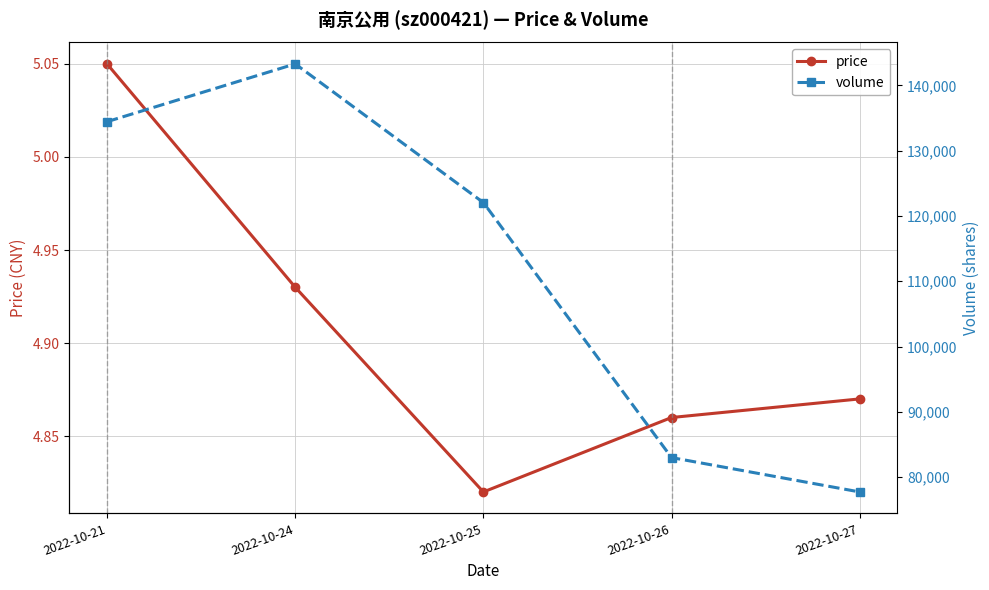

How many distinct data groups are displayed?

2